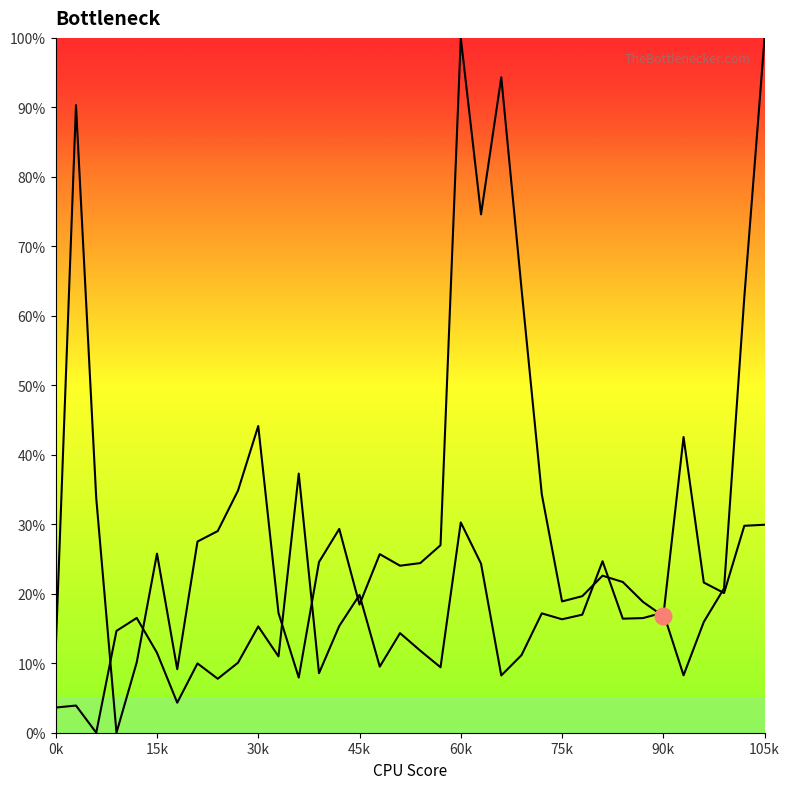

Which has a higher value, 28 or 22?

22